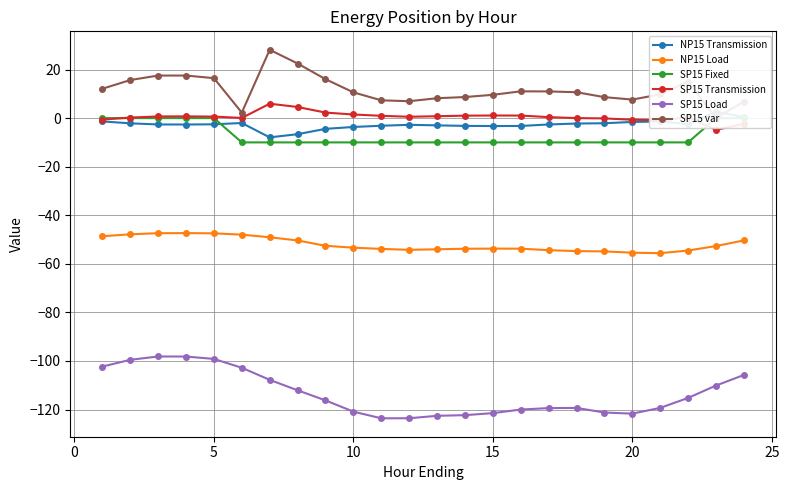

What is the greatest value displayed?

28.1